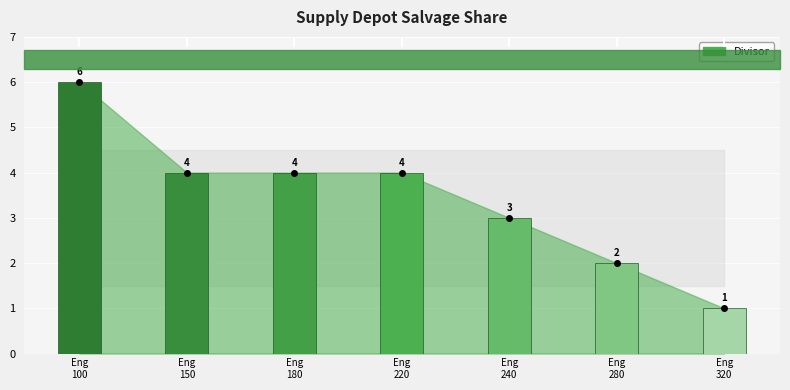

Approximately how many times larger is the value at emod_engine_320 compared to emod_engine_150?

0.2